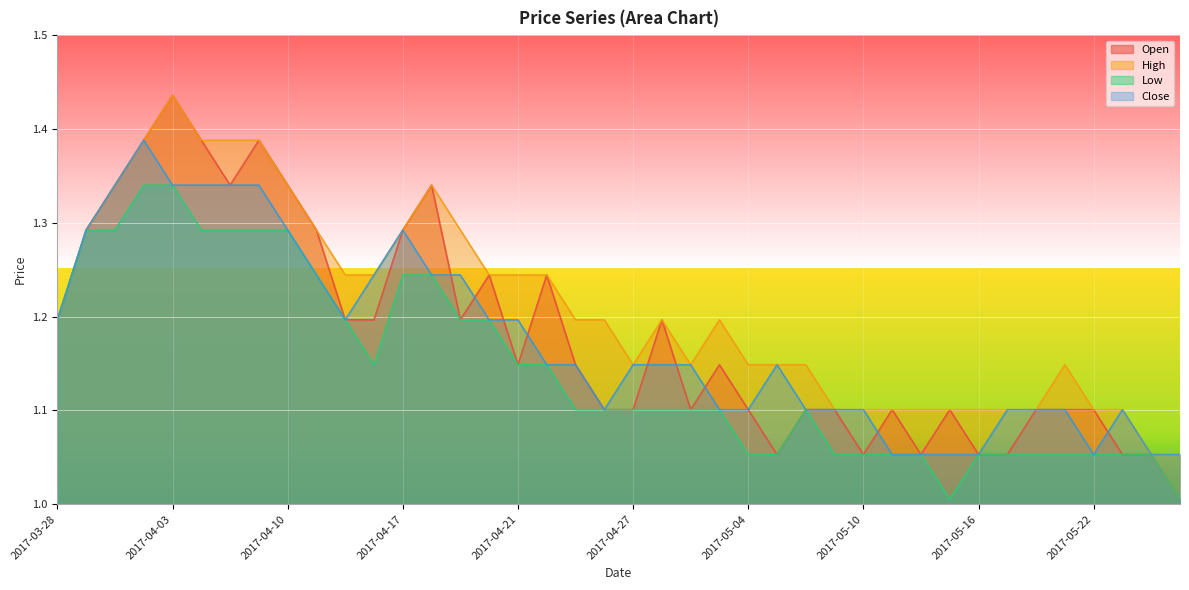

Count the number of data series in this chart.

4